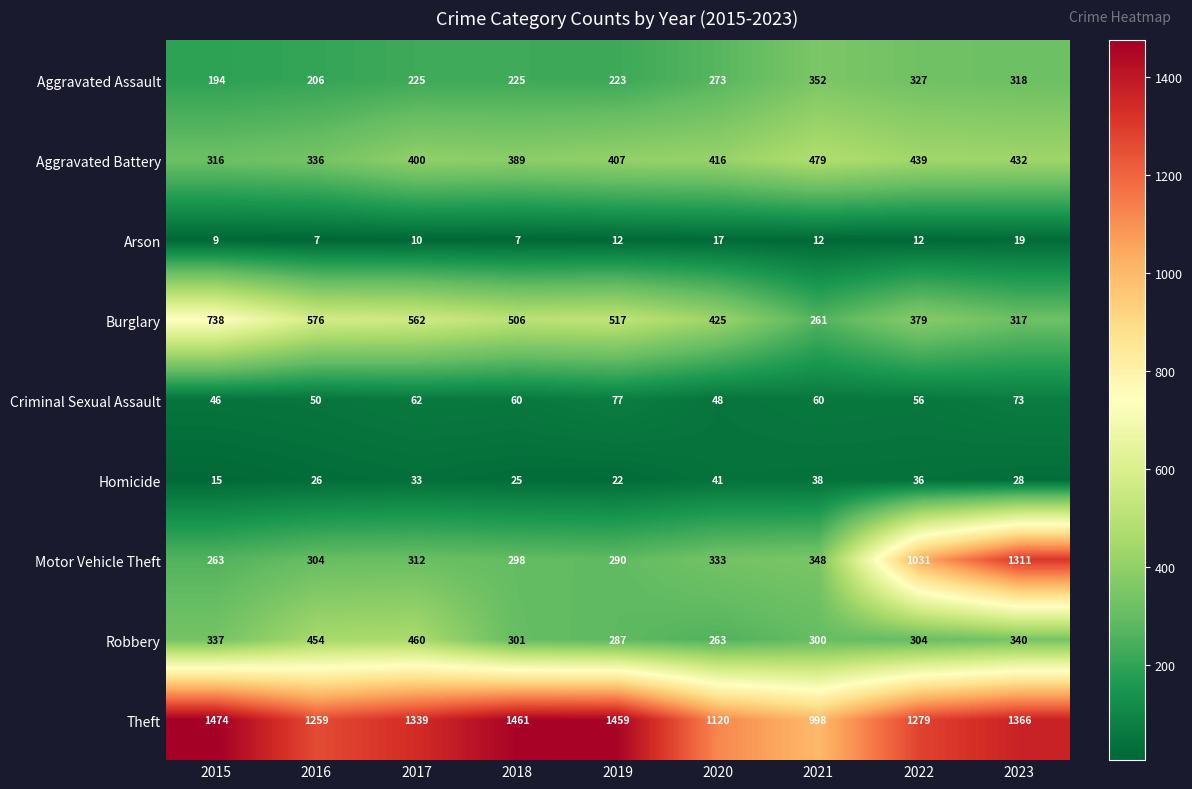

Read the Burglary value at 2019, to the nearest 5.

515